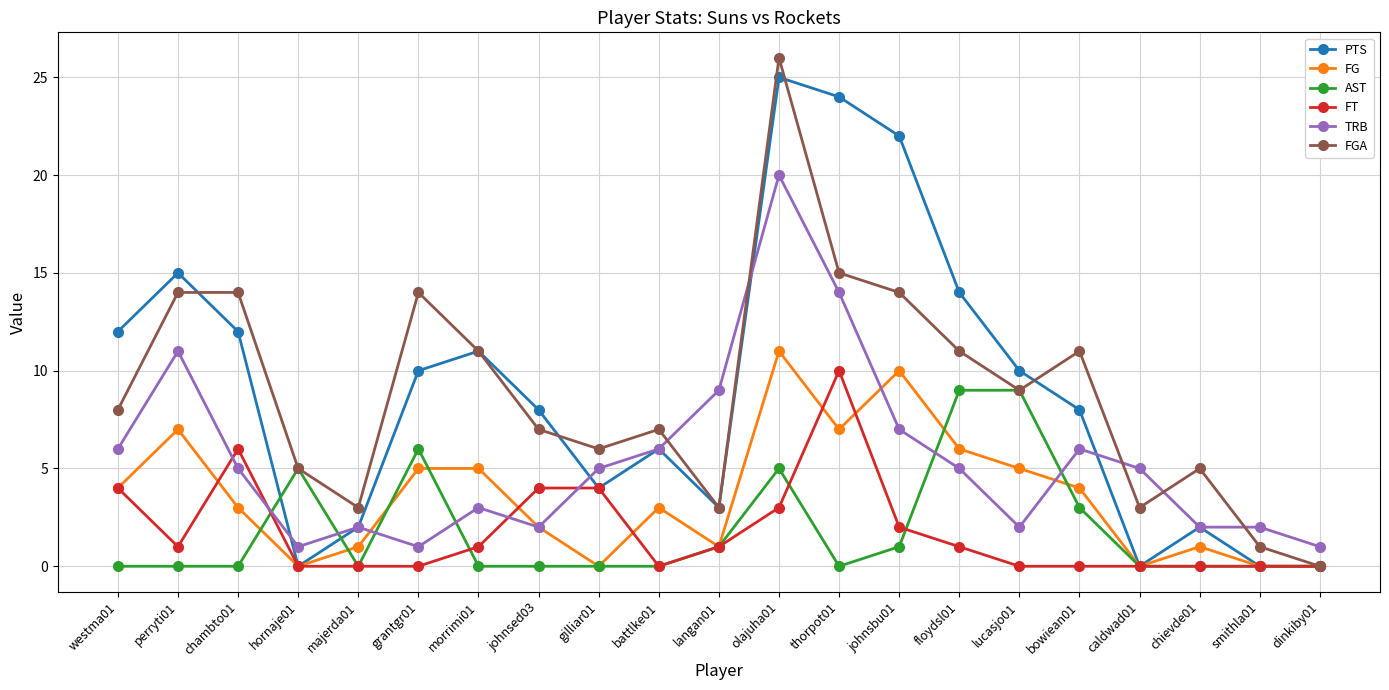

Is it true that FG equals 5 at grantgr01?

True